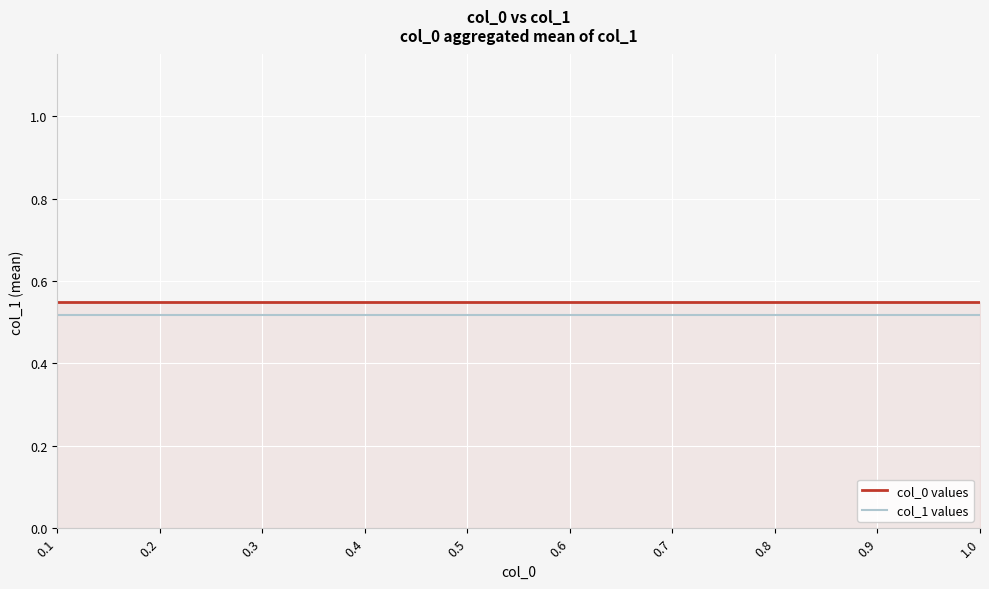

True or false: col_1 values and col_0 values intersect in this chart.

False